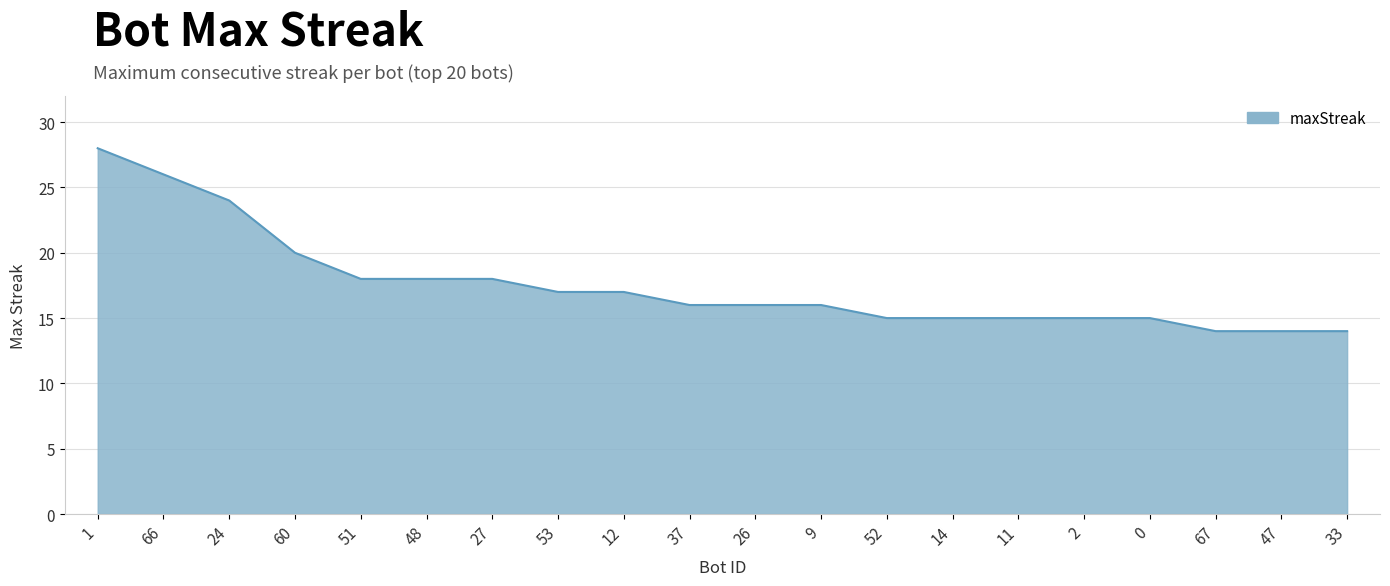

What is the ratio of the value at 9 to the value at 0?

1.1